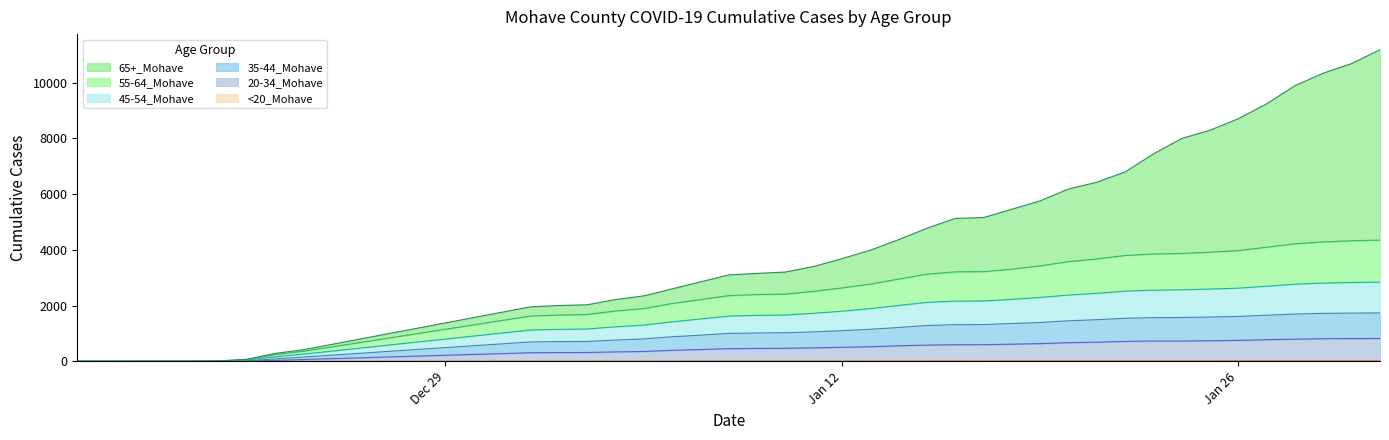

True or false: 35-44_Mohave and 45-54_Mohave cross at least once.

False